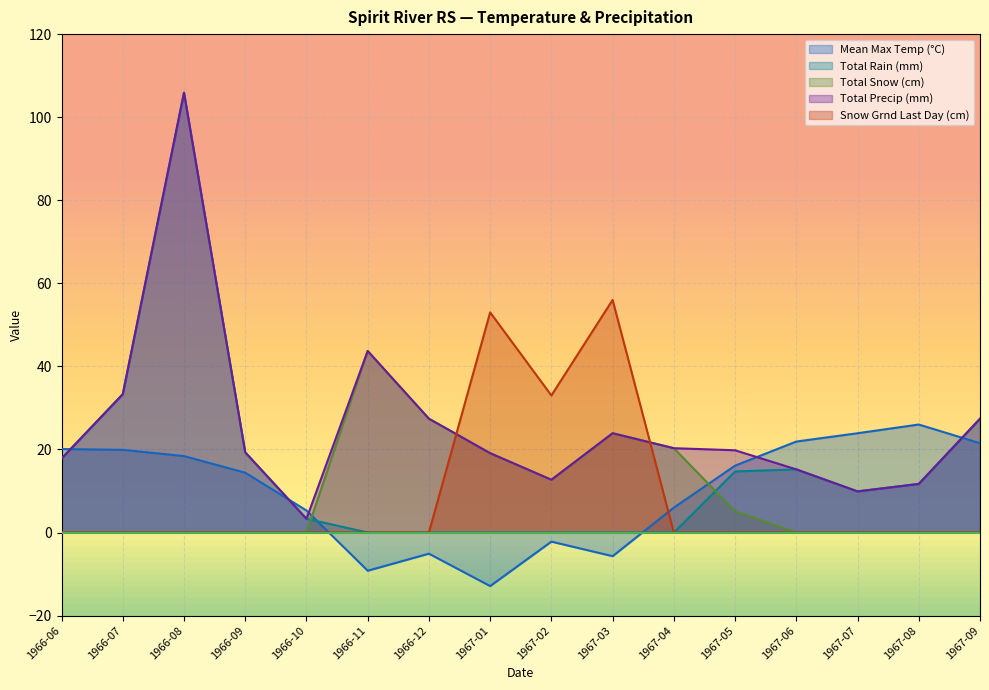

Between which two adjacent categories do Total Precip (mm) and Mean Max Temp (°C) first intersect?

1966-06 and 1966-07